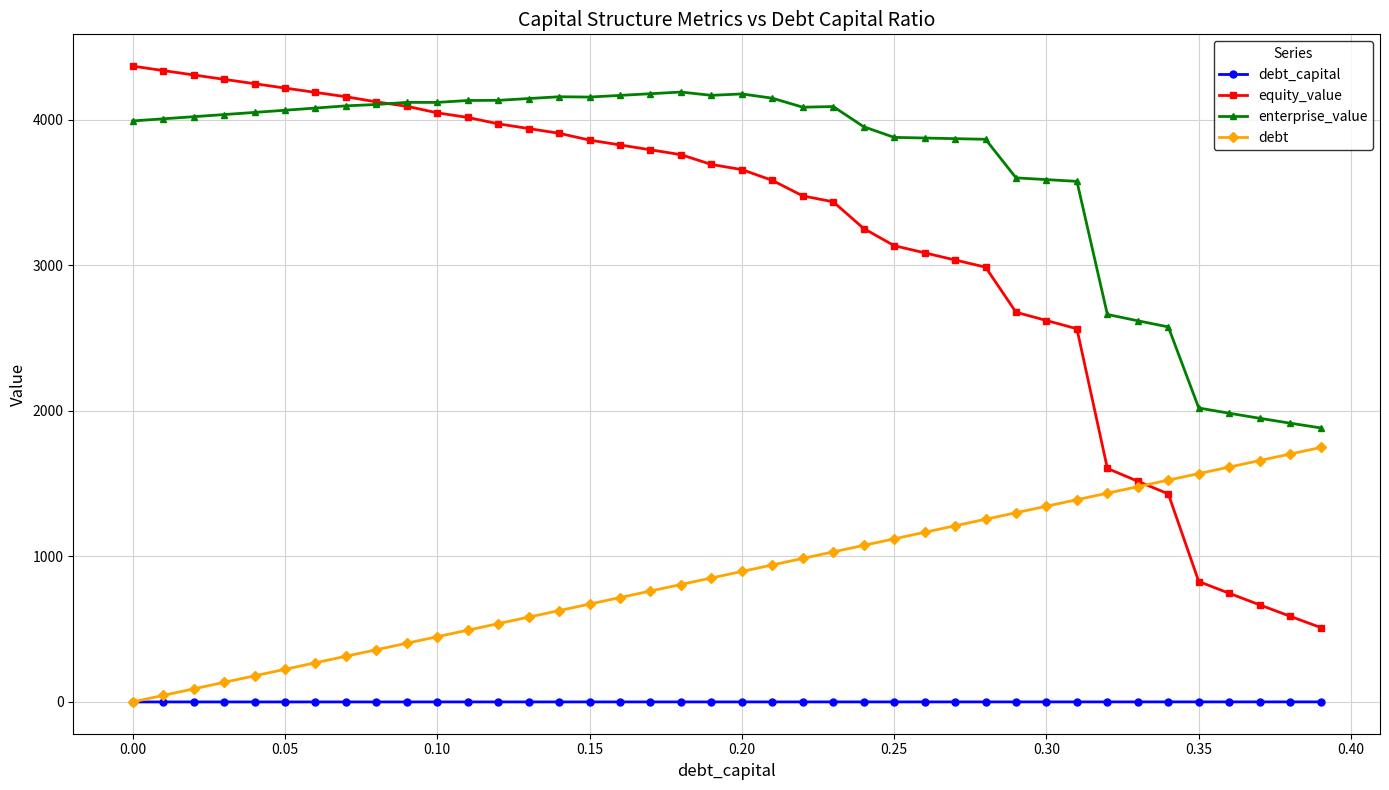

True or false: equity_value and debt_capital cross at least once.

False